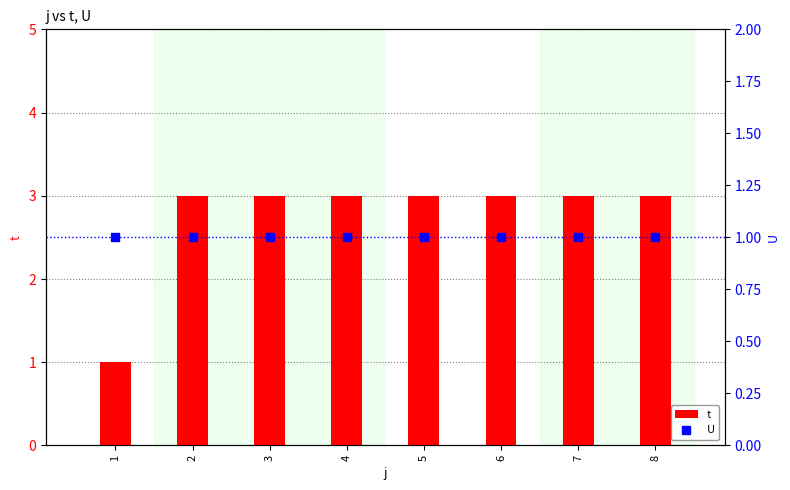

What is the maximum value for t?

3